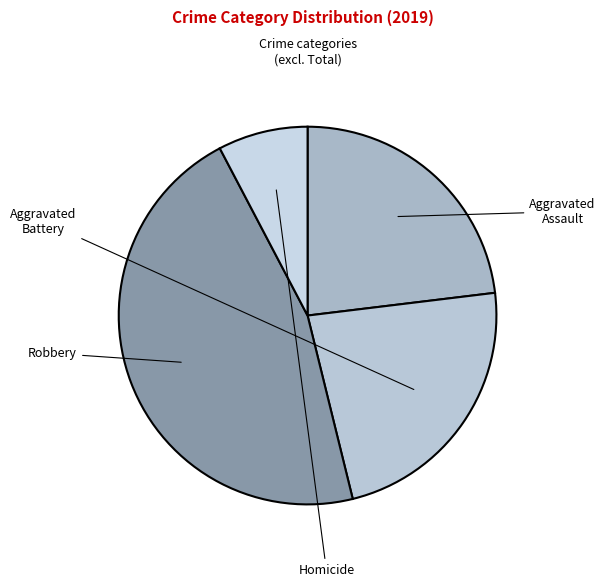

What is the largest slice in the pie chart?

Robbery